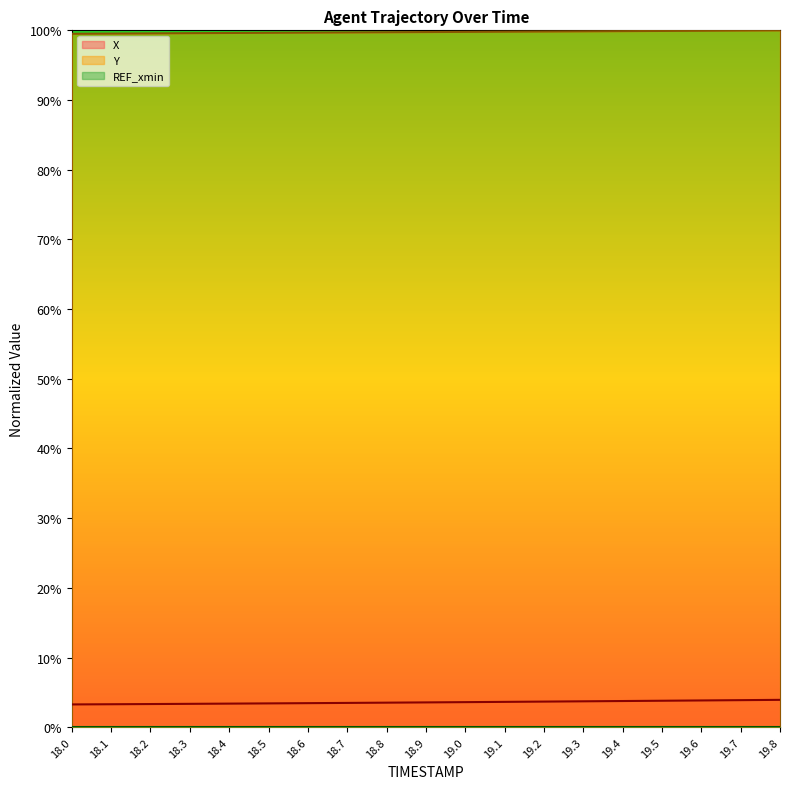

What is the difference between the highest and lowest values at 18.8?

99.7